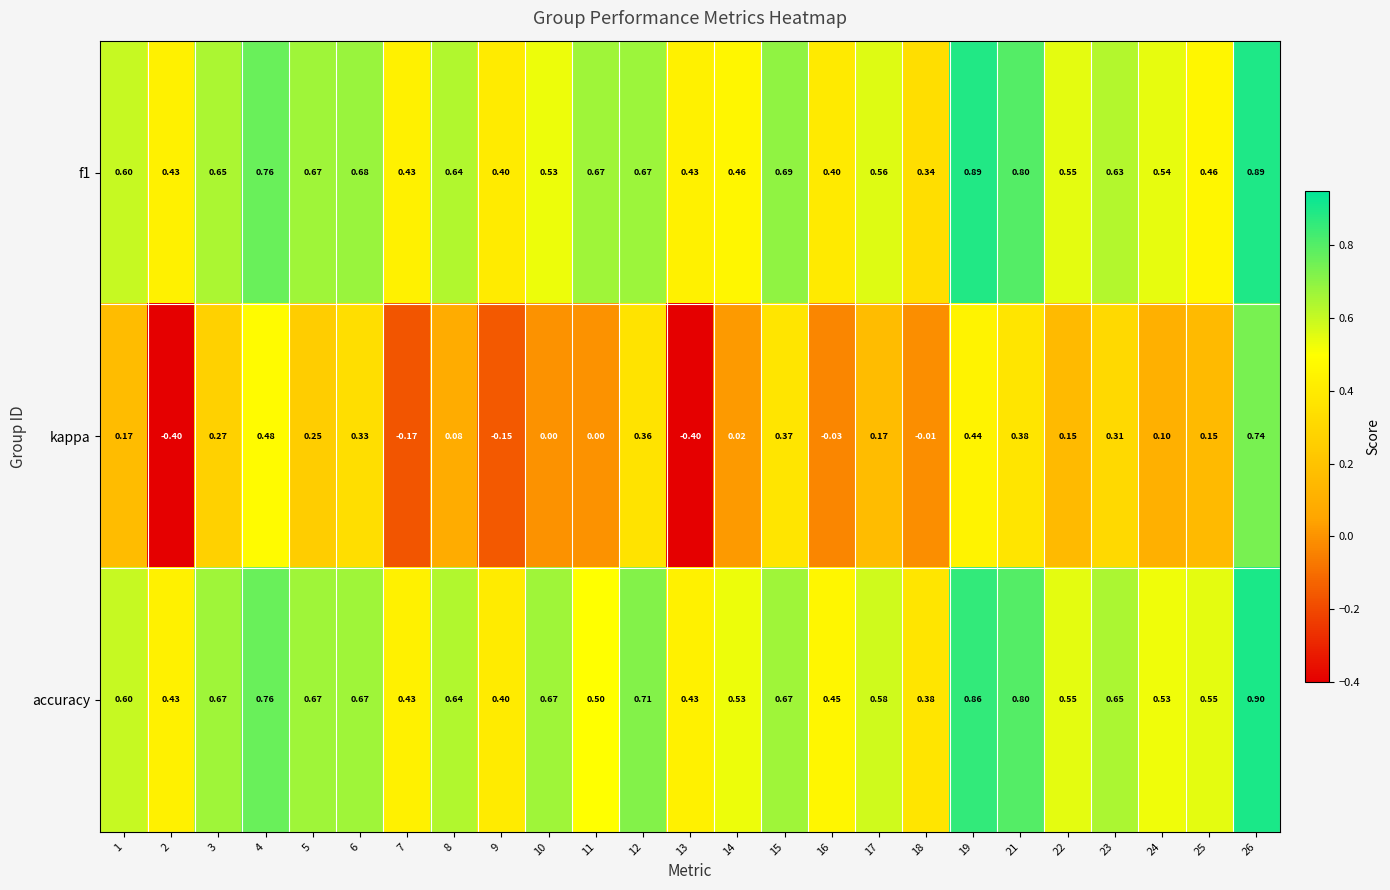

How many series are shown in this chart?

3